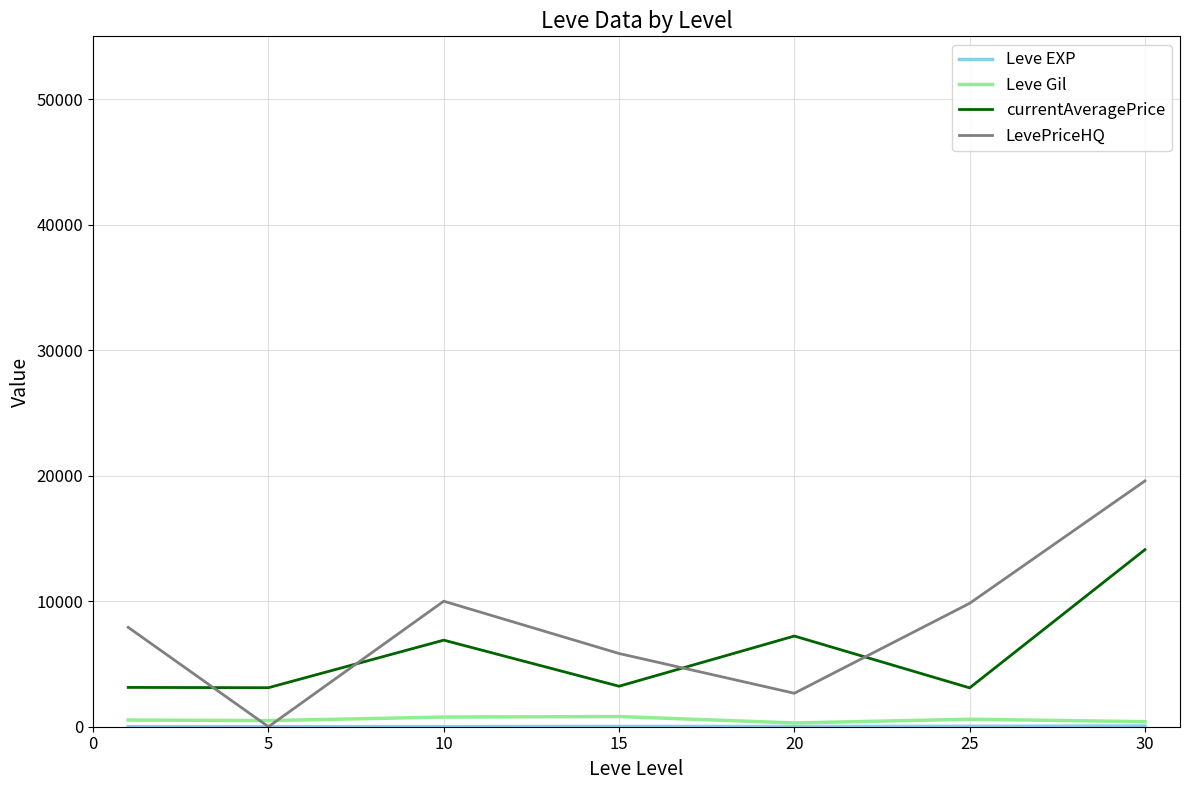

Which series has the largest range (max minus min)?

LevePriceHQ